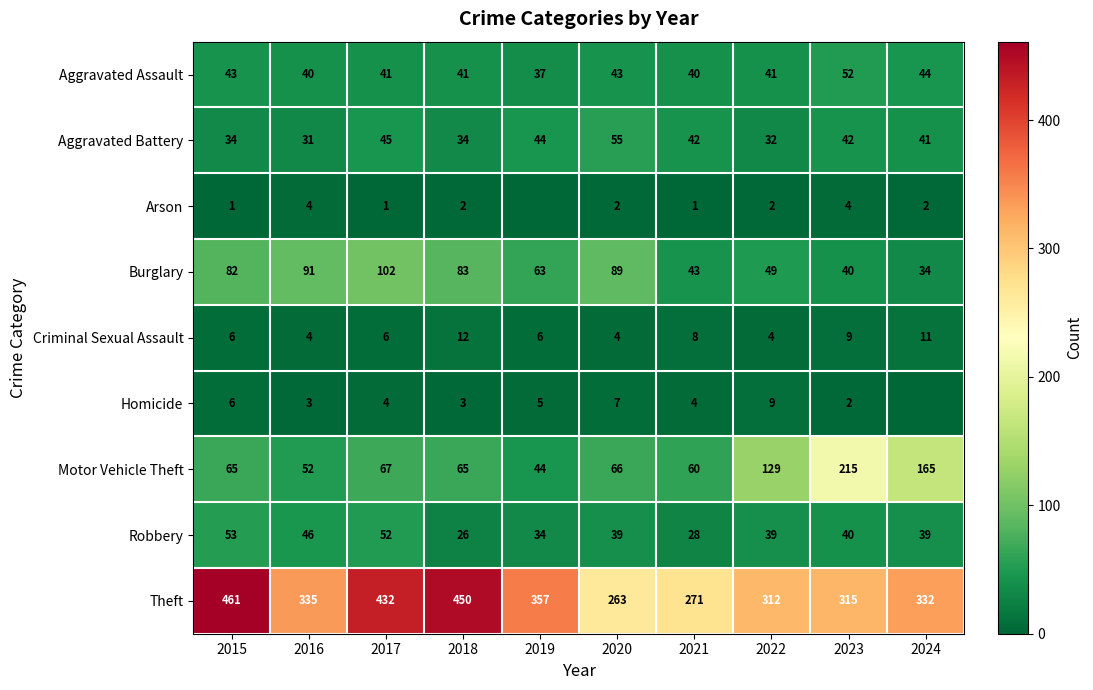

At 2022, list the series in order from largest to smallest.

Theft, Motor Vehicle Theft, Burglary, Aggravated Assault, Robbery, Aggravated Battery, Homicide, Criminal Sexual Assault, Arson